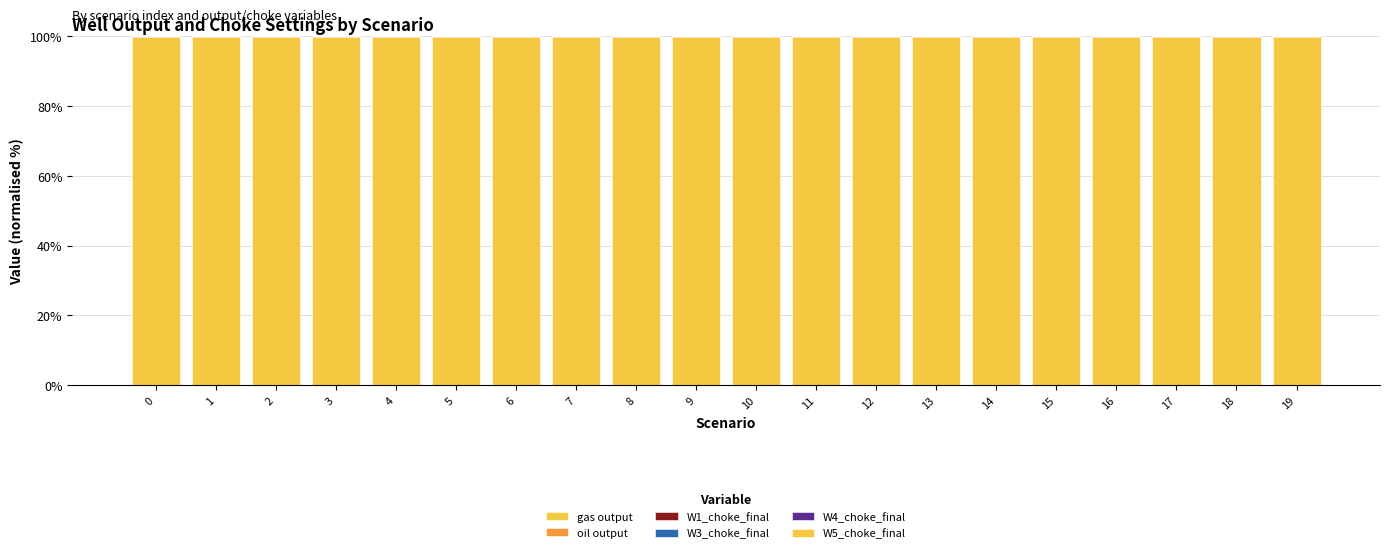

How many W3_choke_final values are between 0 and 1?

20